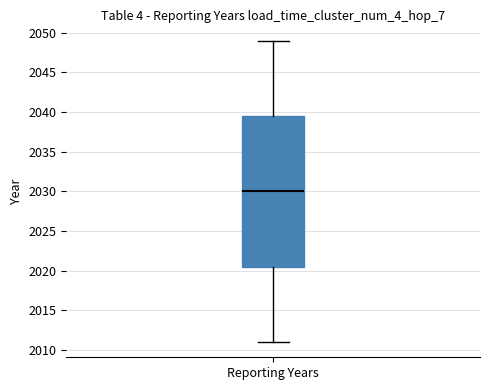

Transcribe this box plot: give where the median line is, the range the box spans, and where the two whiskers end, as read against the y-axis. The values are not printed on the chart, so give them approximately, as read against the axis.

median 2030.0, box 2020.5 to 2039.5, whiskers 2011.0 to 2049.0